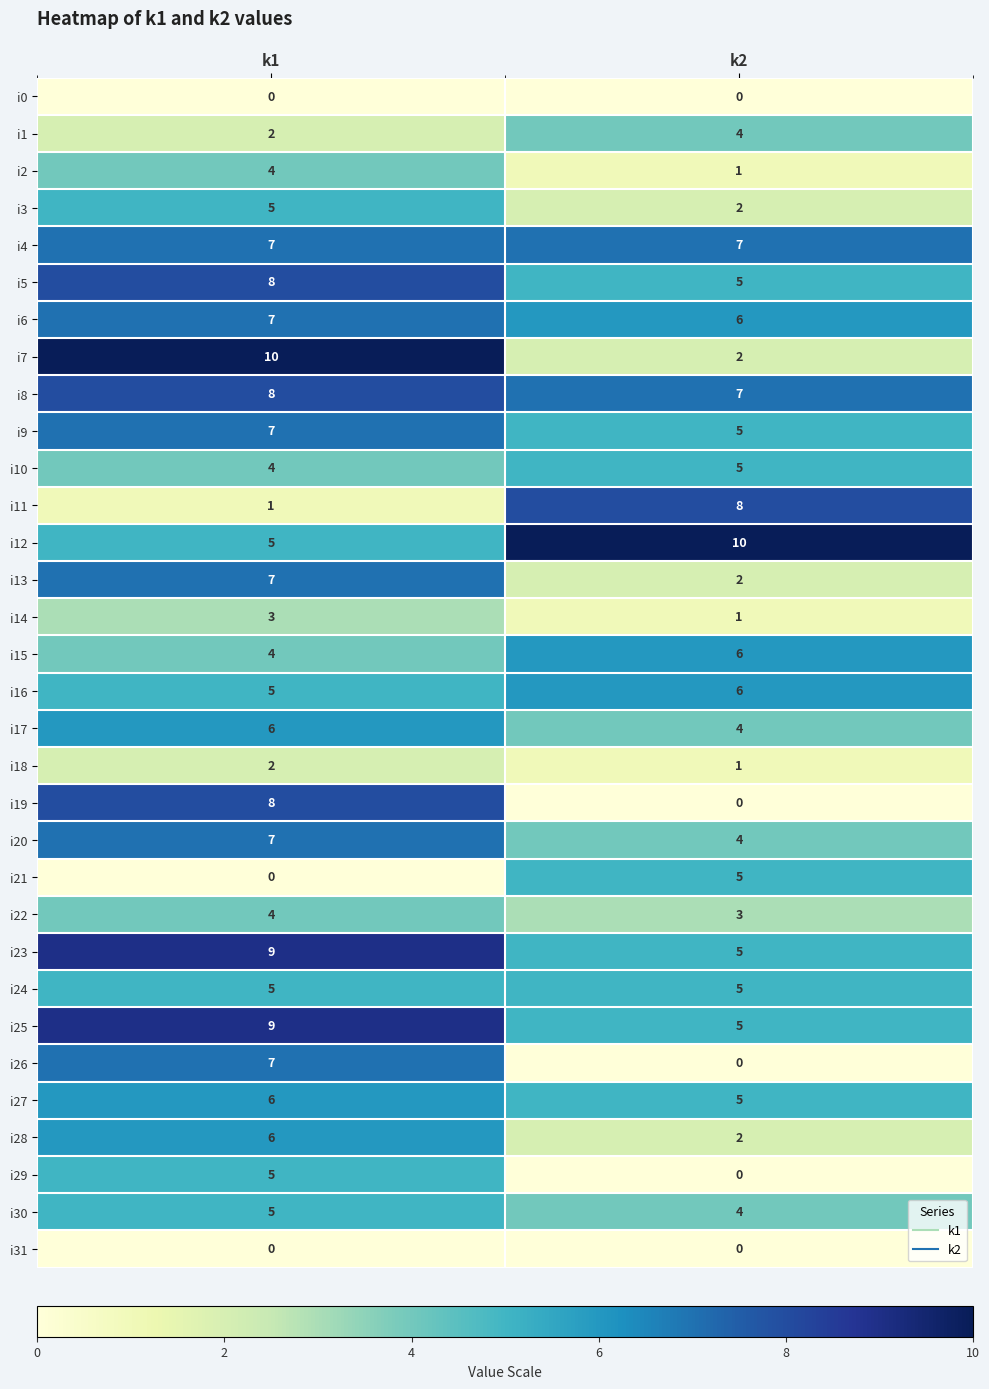

What is the difference between the highest and lowest values at k2?

10